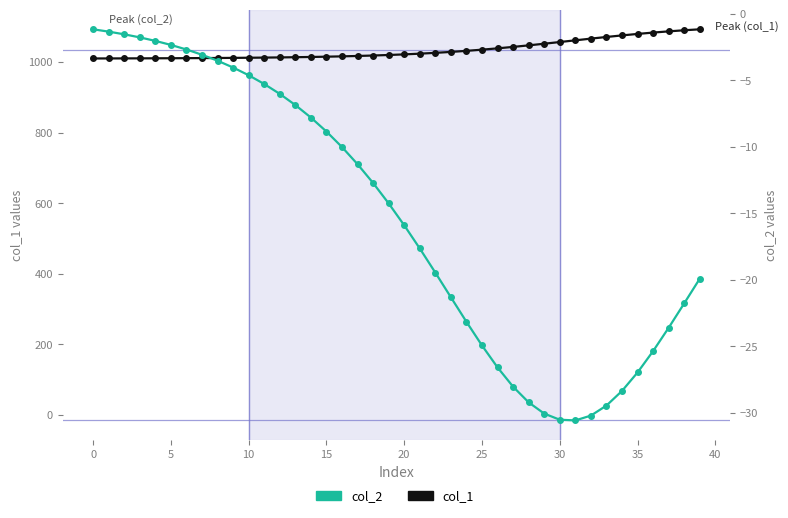

What is the label of the 31st point from the left?

30